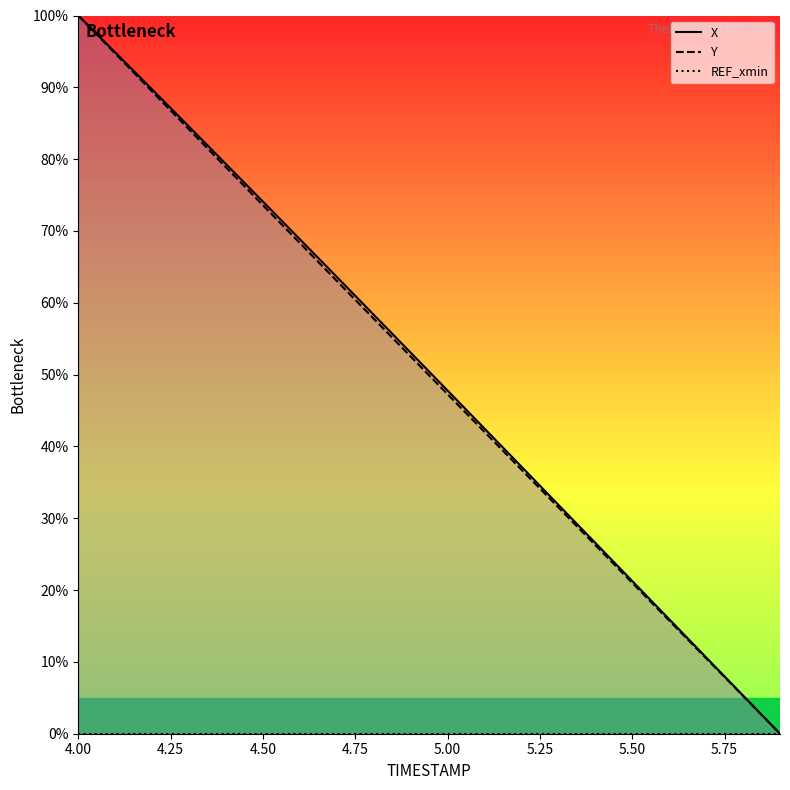

What is the greatest value displayed?

100.0